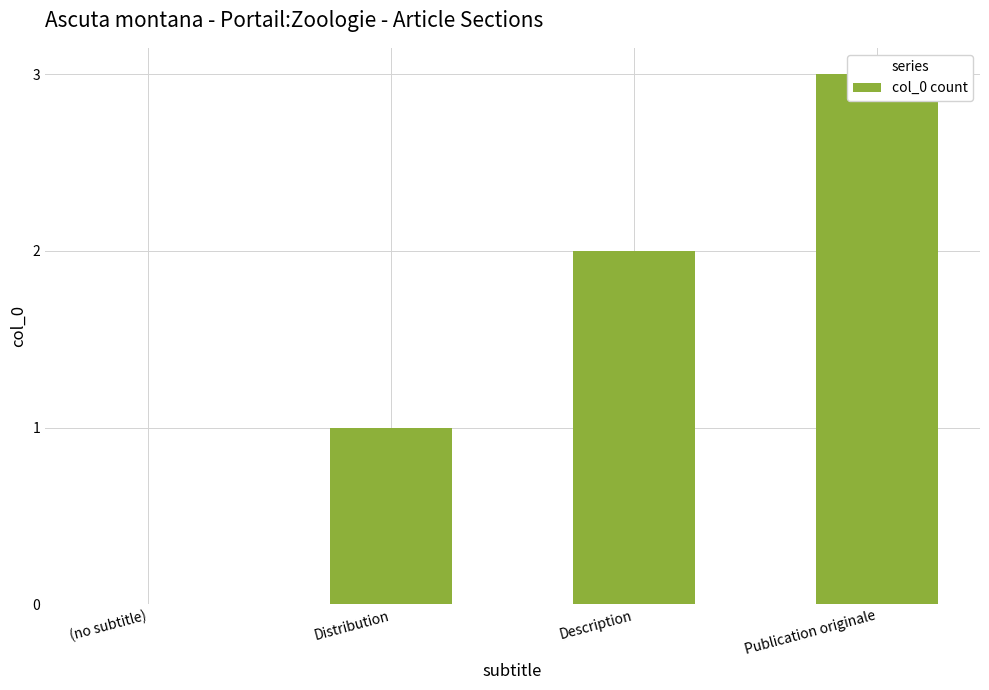

List the labels in order of value, smallest first.

(no subtitle), Distribution, Description, Publication originale